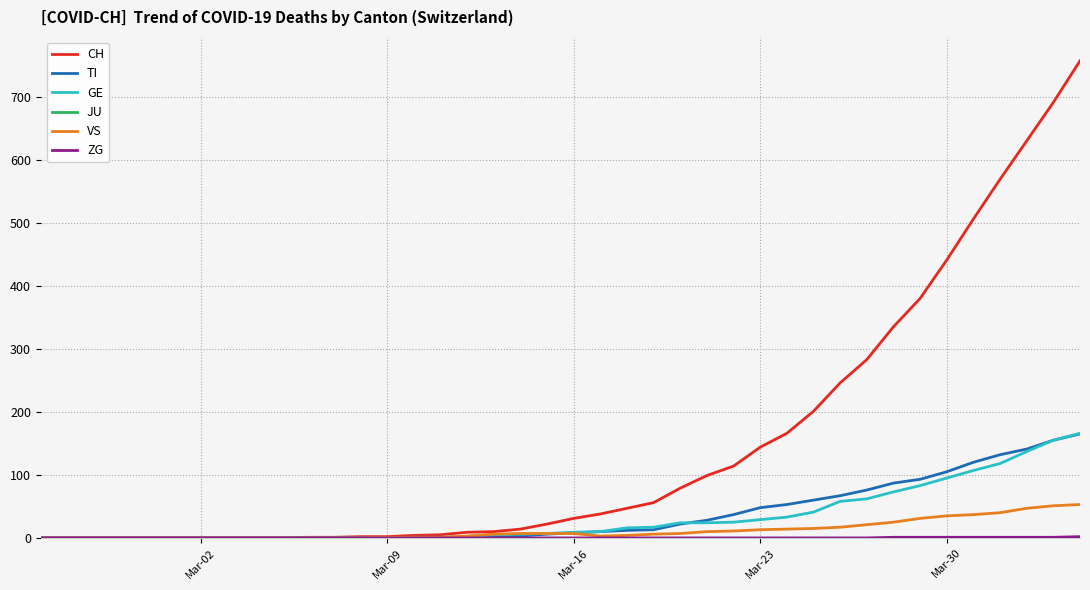

What is the highest value of the GE series?

166